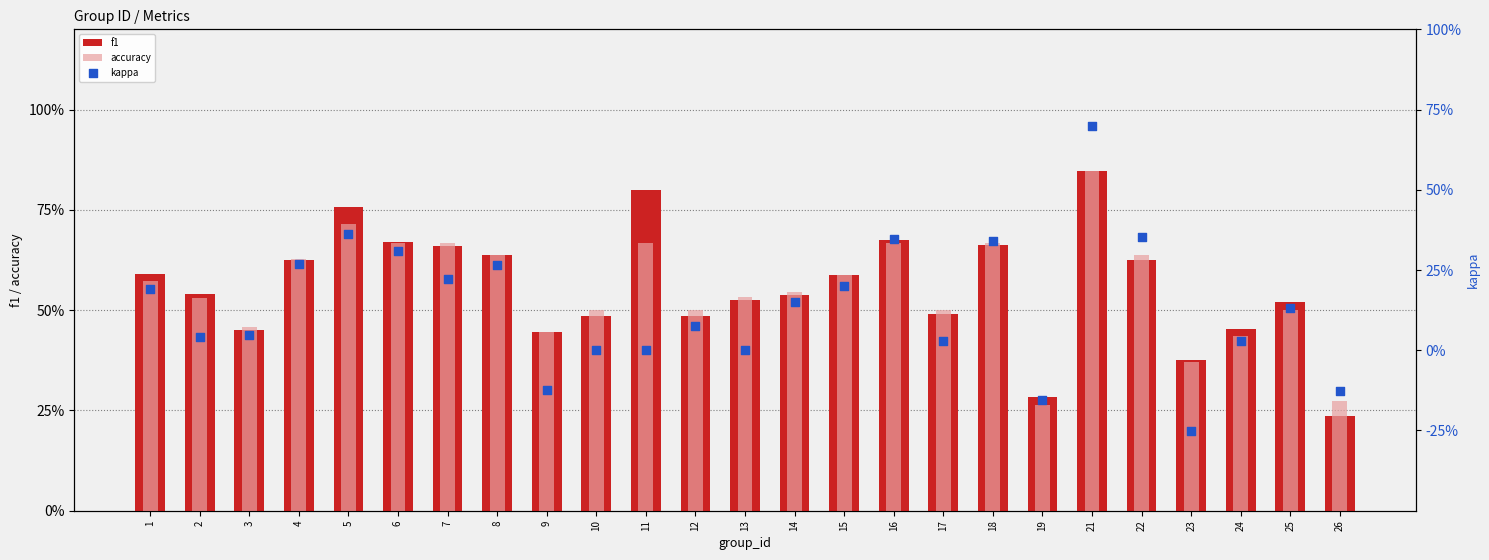

At how many categories does at least one series exceed 0?

25